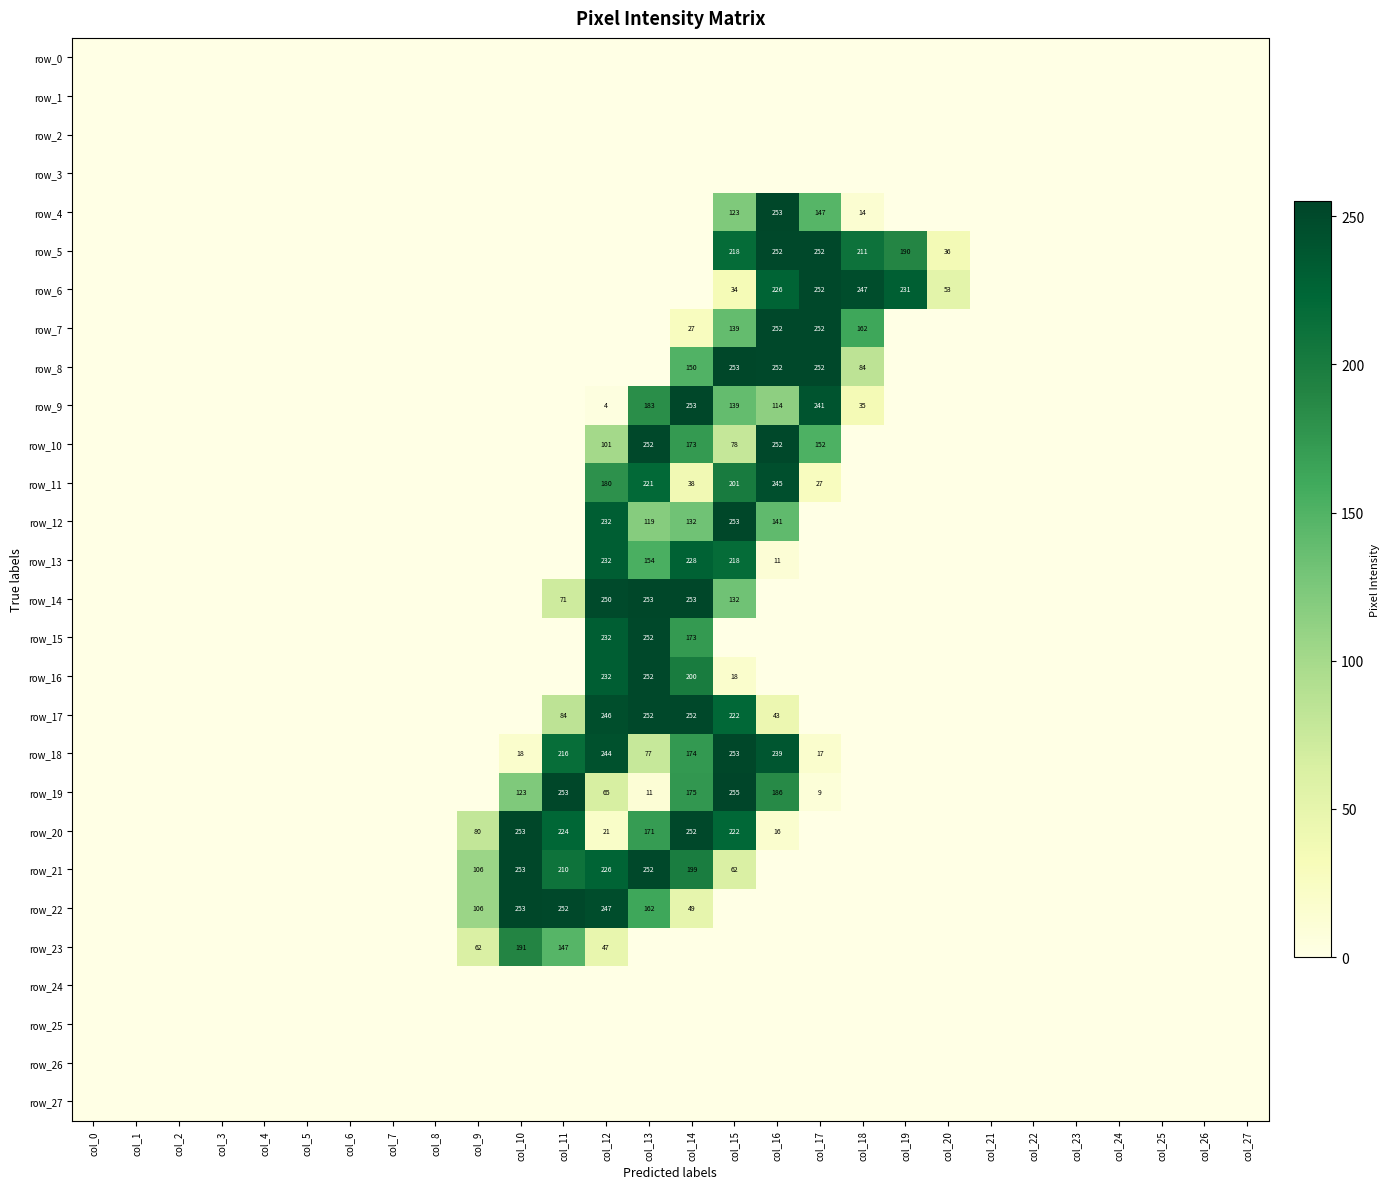

What is the greatest value displayed?

255